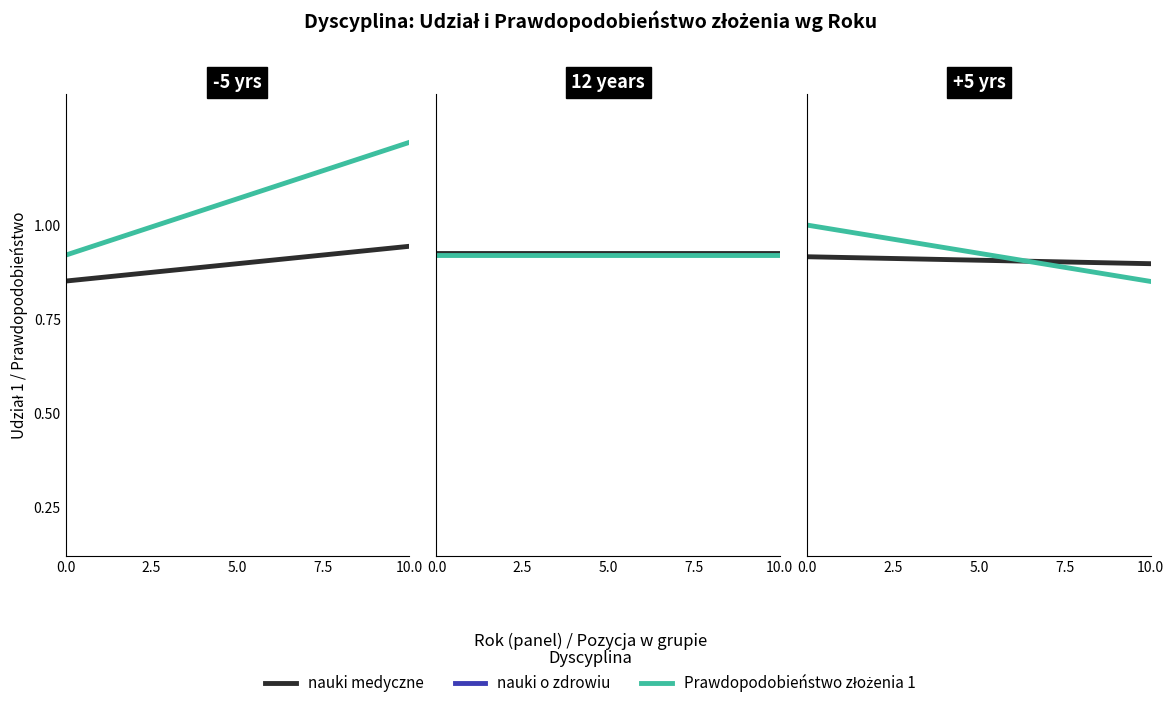

True or false: nauki medyczne has more than 0 interior local peaks.

False